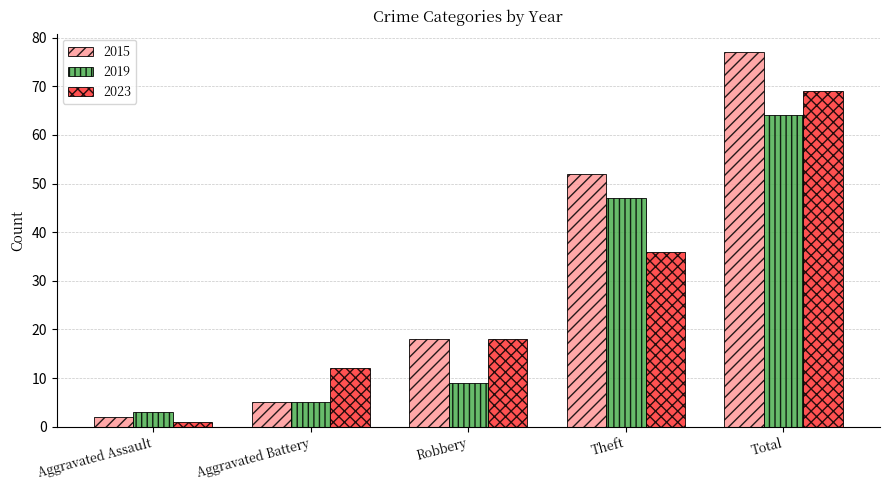

Reading left to right, extract all data points from this chart.

2015: 2	5	18	52	77
2019: 3	5	9	47	64
2023: 1	12	18	36	69